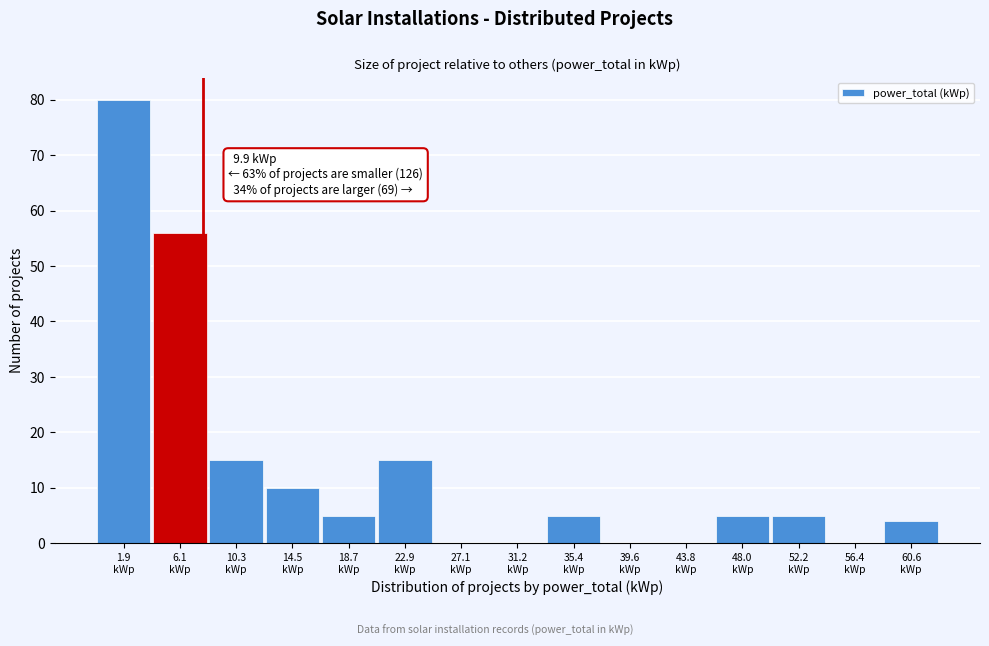

What is the sum of all values?

200